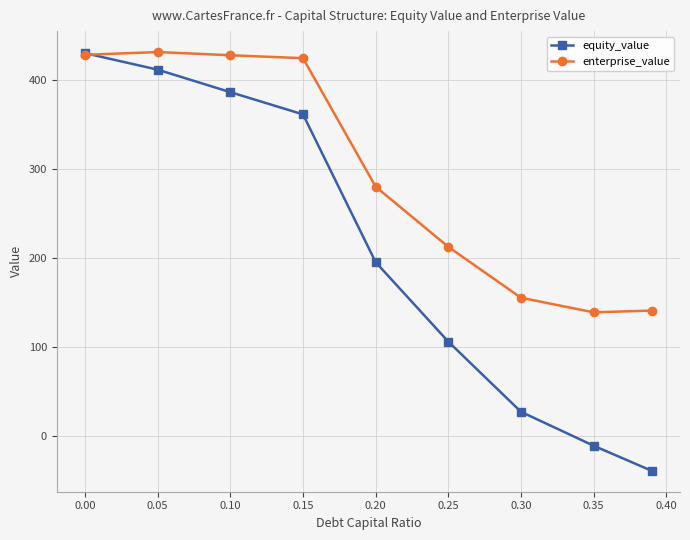

After their last crossing, which series has the higher values: enterprise_value or equity_value?

enterprise_value